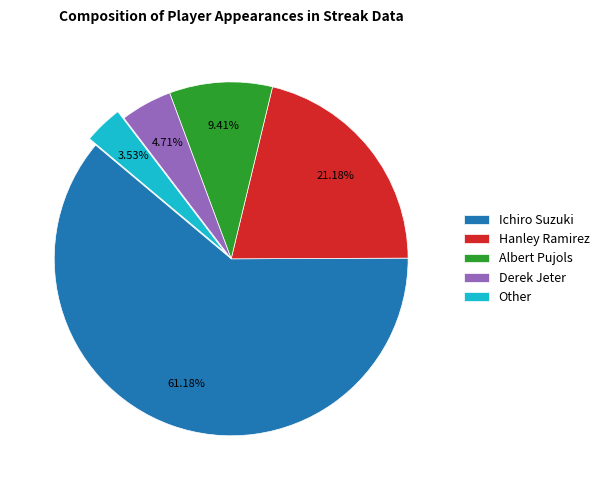

Is it true that Ichiro Suzuki is 50% of the pie?

False